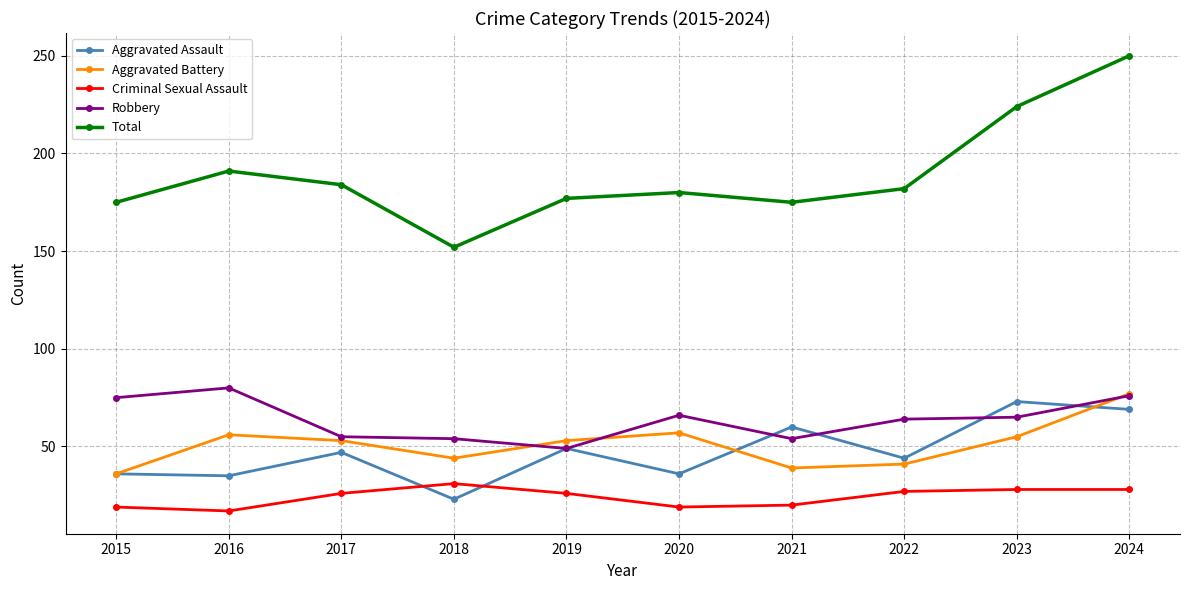

Which series has the largest range (max minus min)?

Total